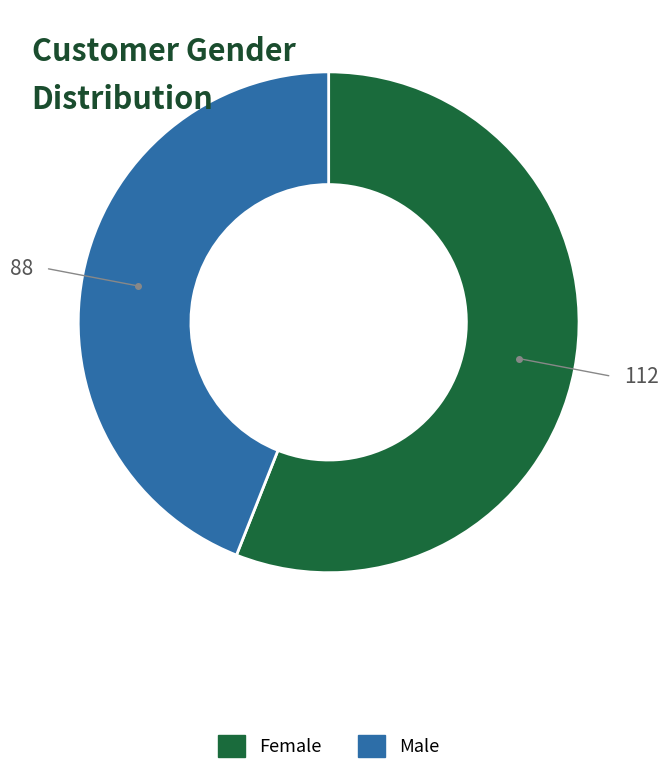

True or false: Female accounts for 56% of the total.

True